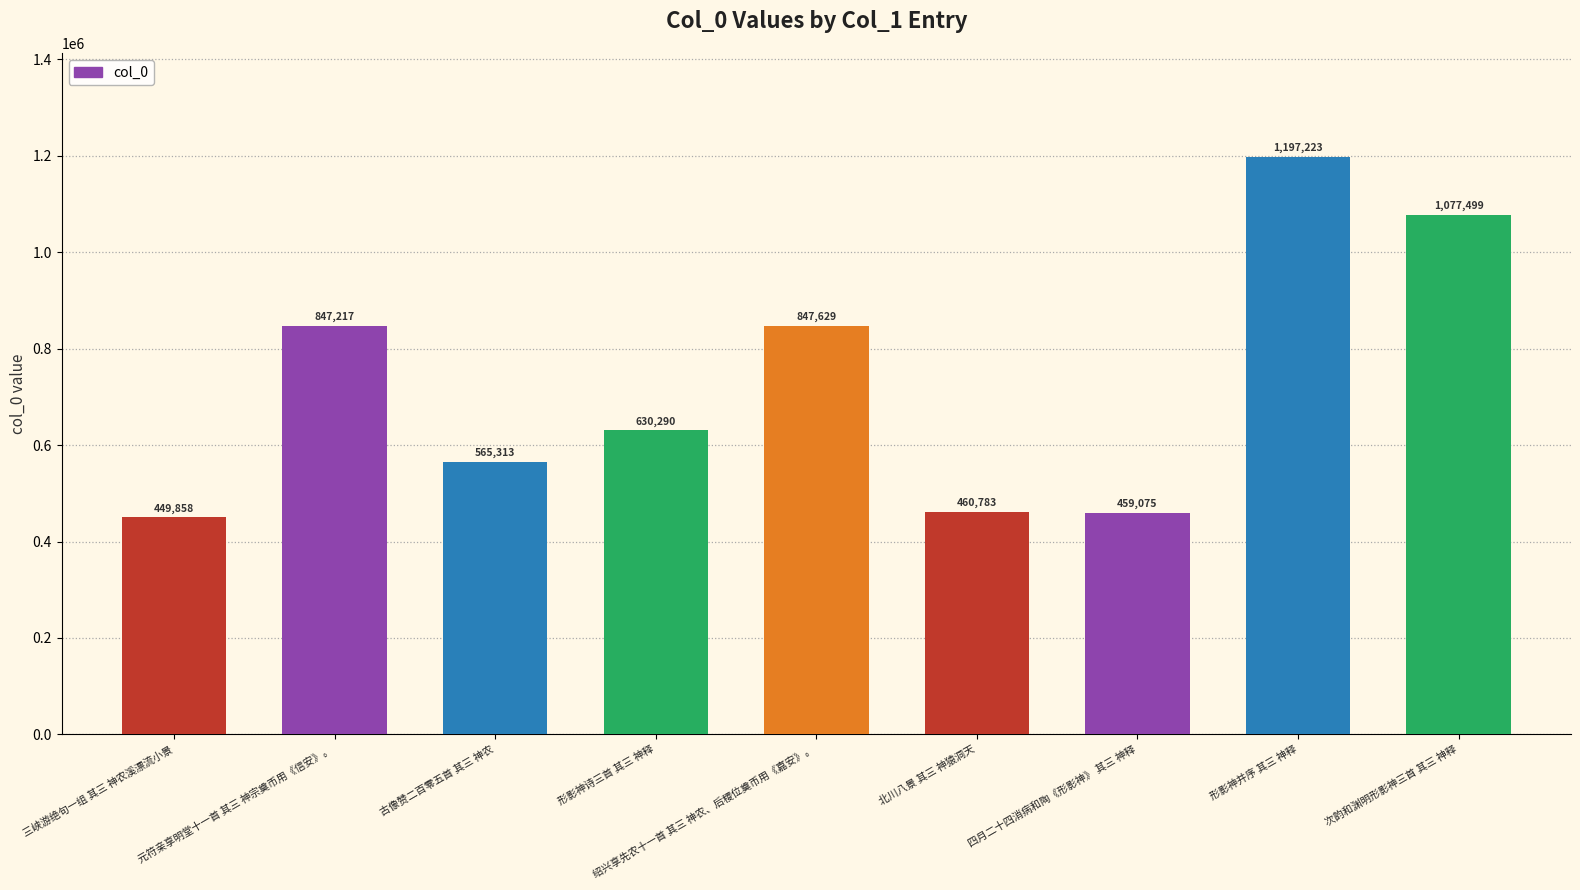

Count the number of categories in the chart.

9